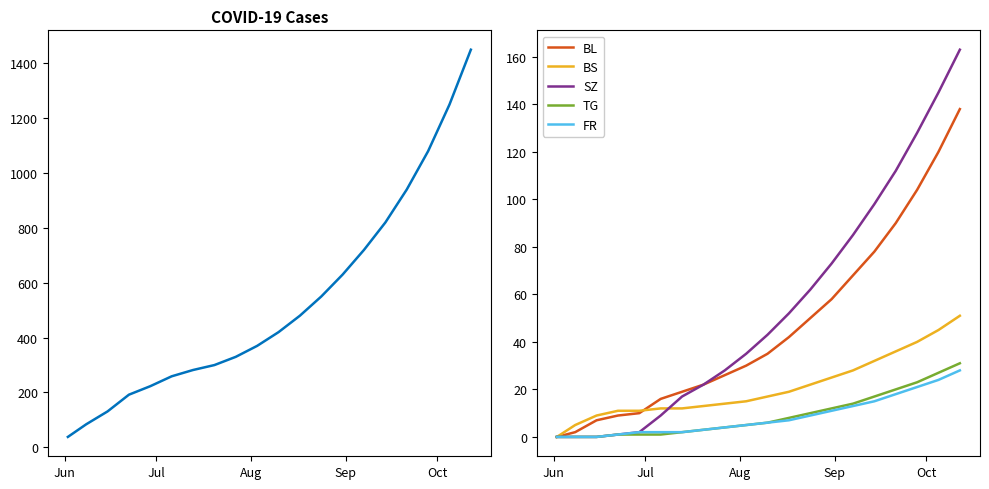

What is the difference between the second highest and second lowest values in the CH series?

1166